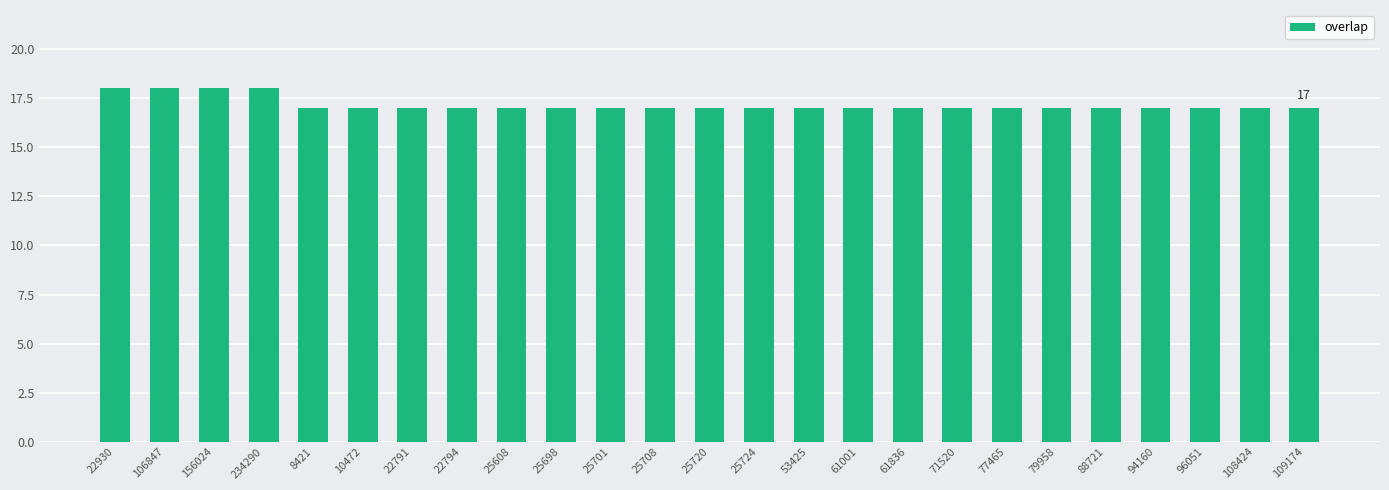

What is the greatest value displayed?

18